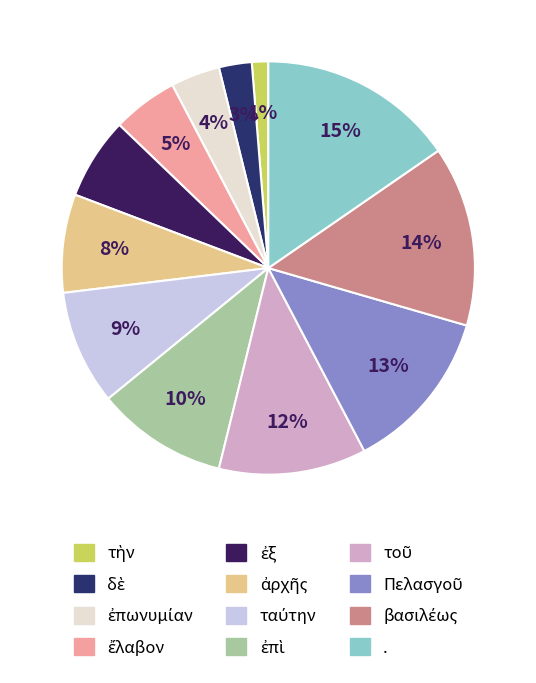

What is the change in value from ἐπὶ to Πελασγοῦ?

+2